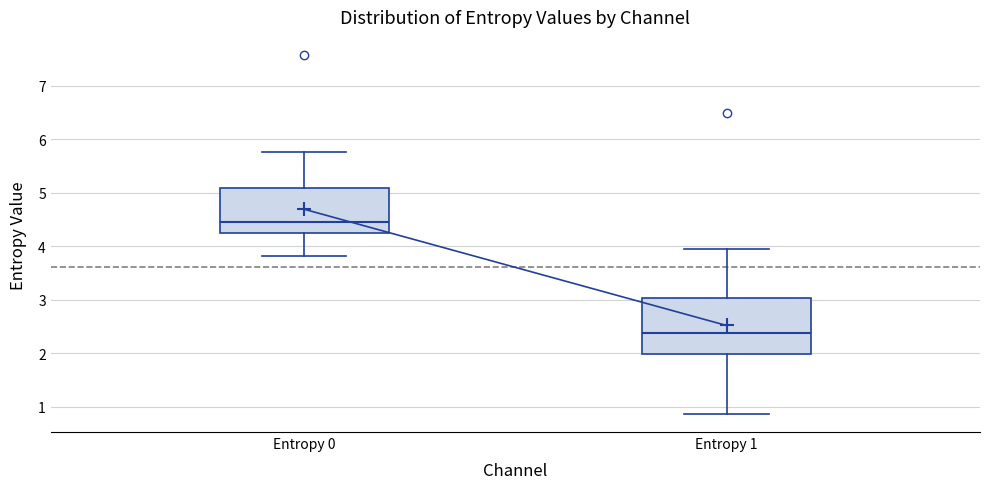

Where does the median line of the box for Entropy 0 sit on the y-axis? The values are not printed on the chart, so give them approximately, as read against the axis.

4.5